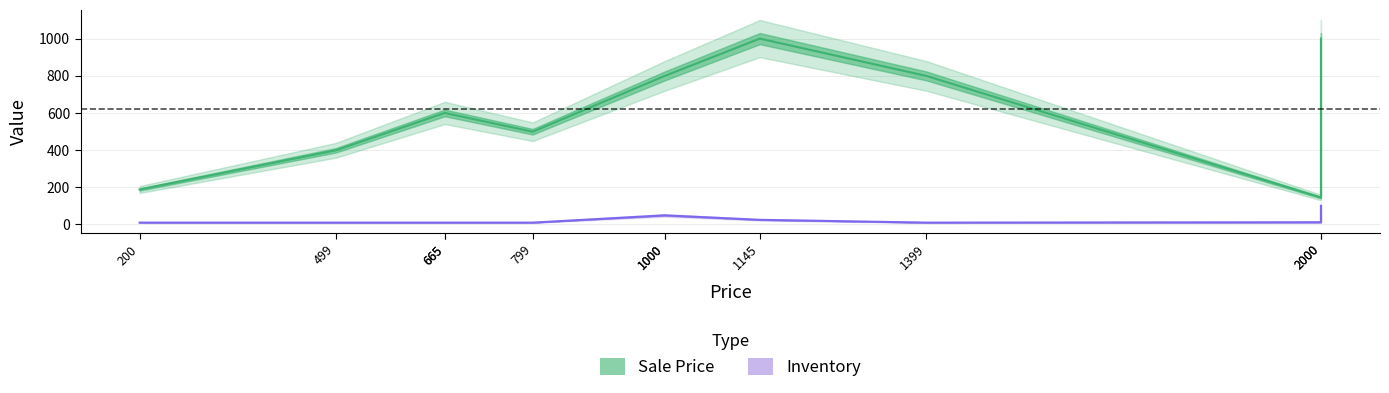

Where does the Sale Price series first go above 600?

1000